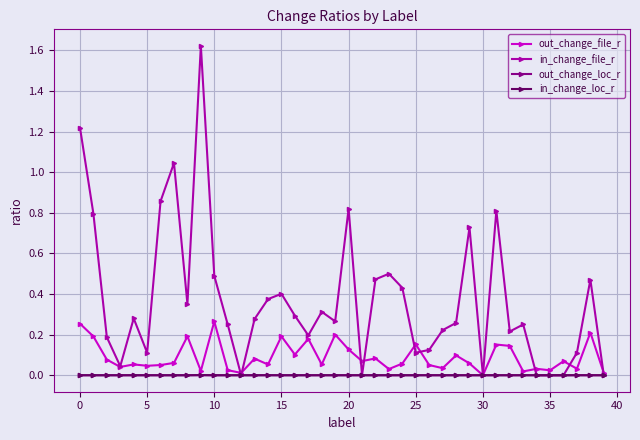

Which series has the widest spread of values?

in_change_file_r